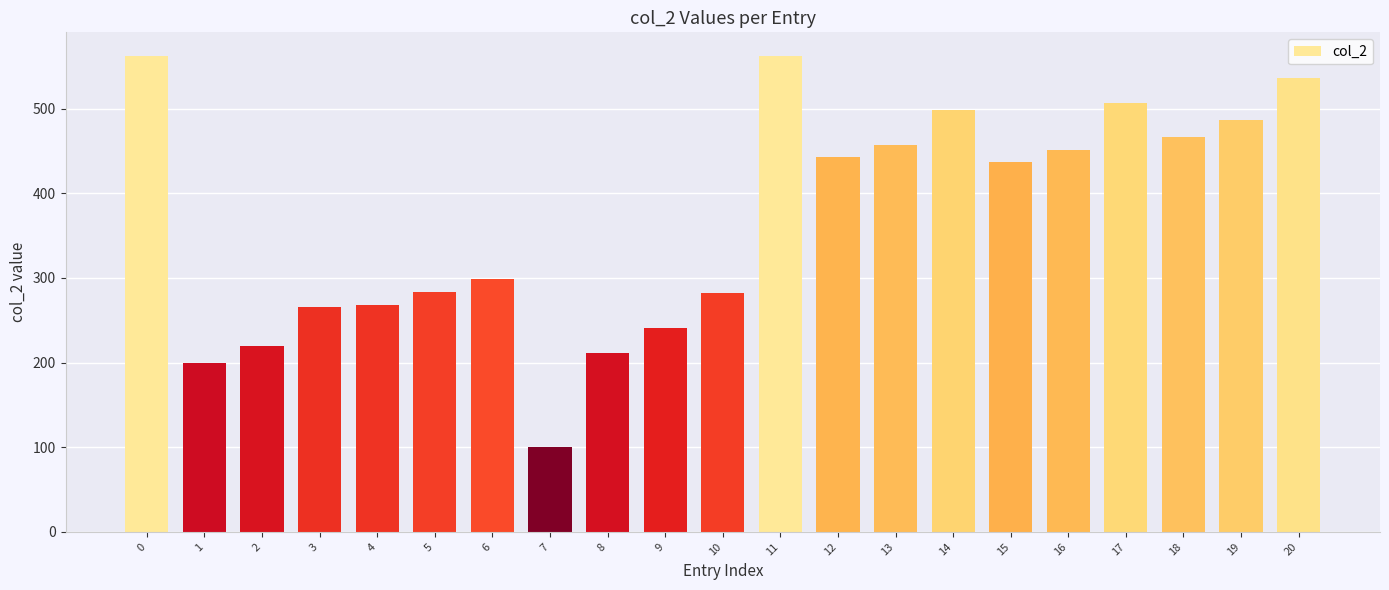

What is the sum of all values?

7777.2